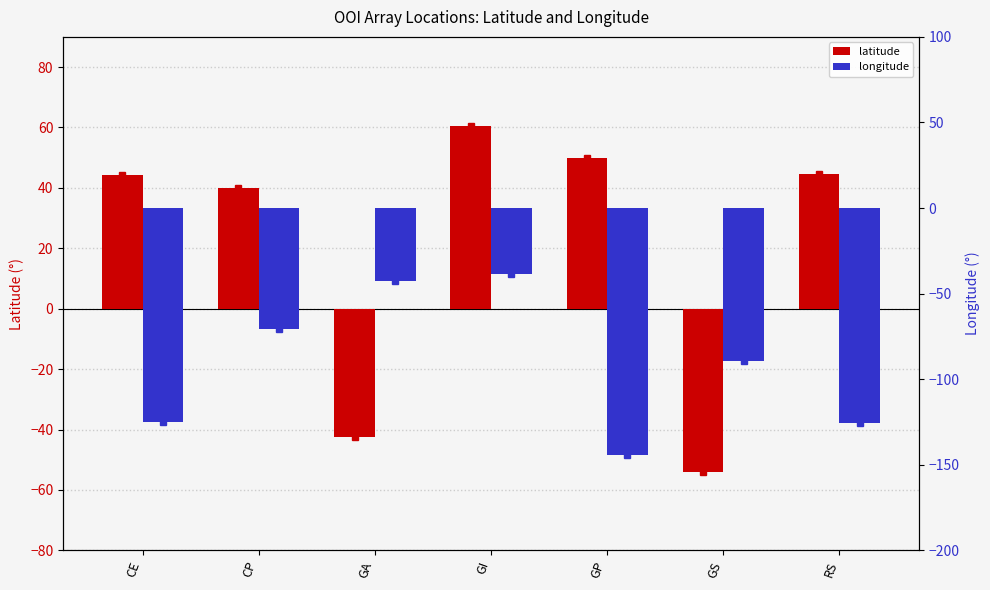

Which series changed the most between GA and GP?

longitude